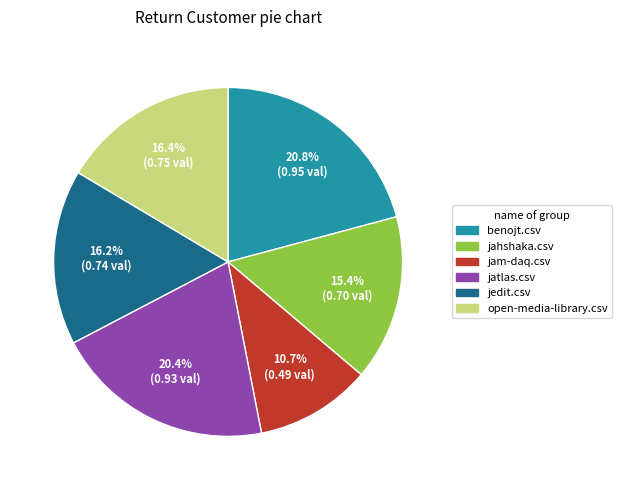

To the nearest percent, what percentage of the pie is jatlas.csv?

20%